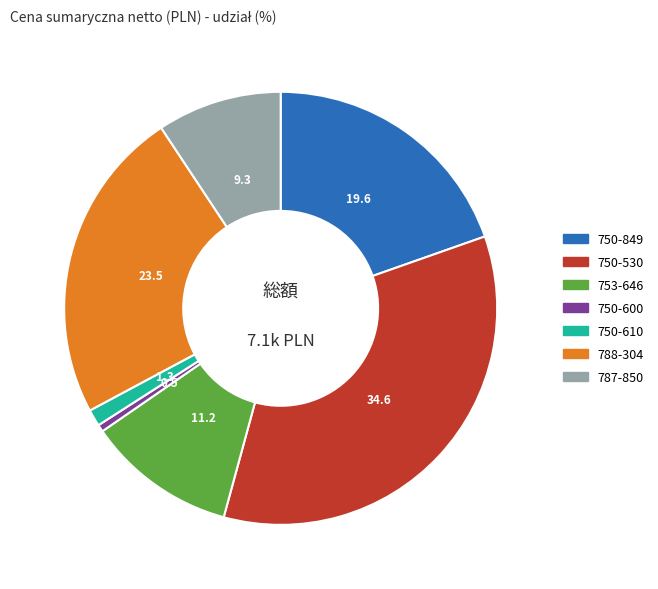

The 750-849 slice represents 26% of the pie. True or false?

False